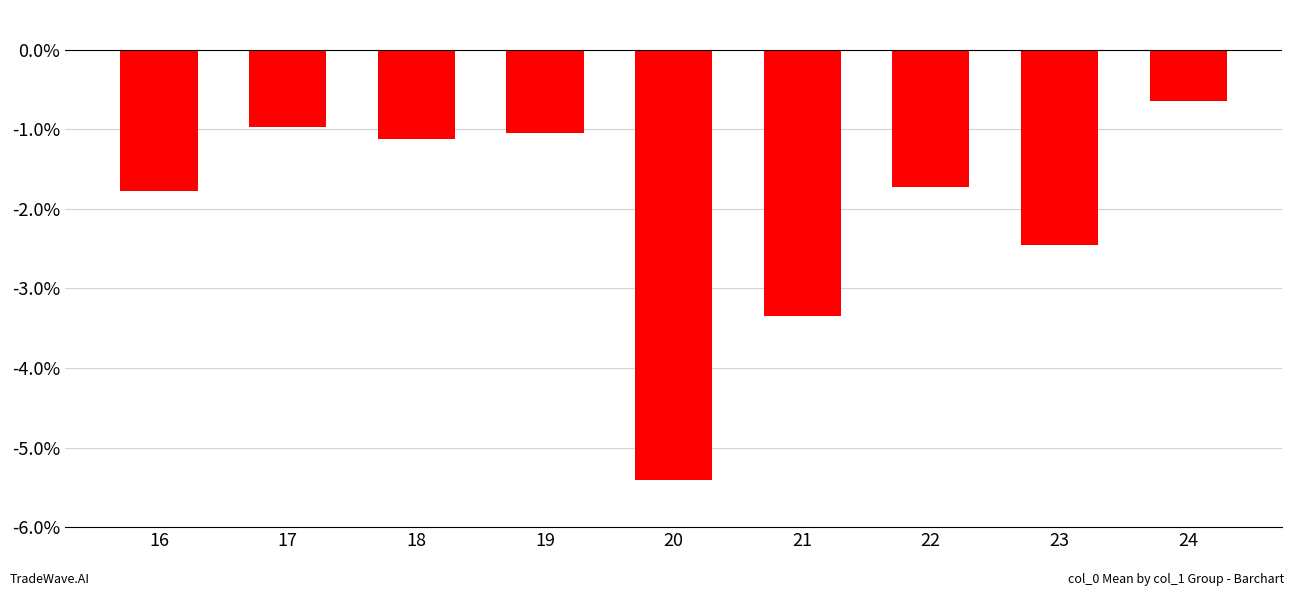

What is the sum of the values at 19 and 16?

-2.8